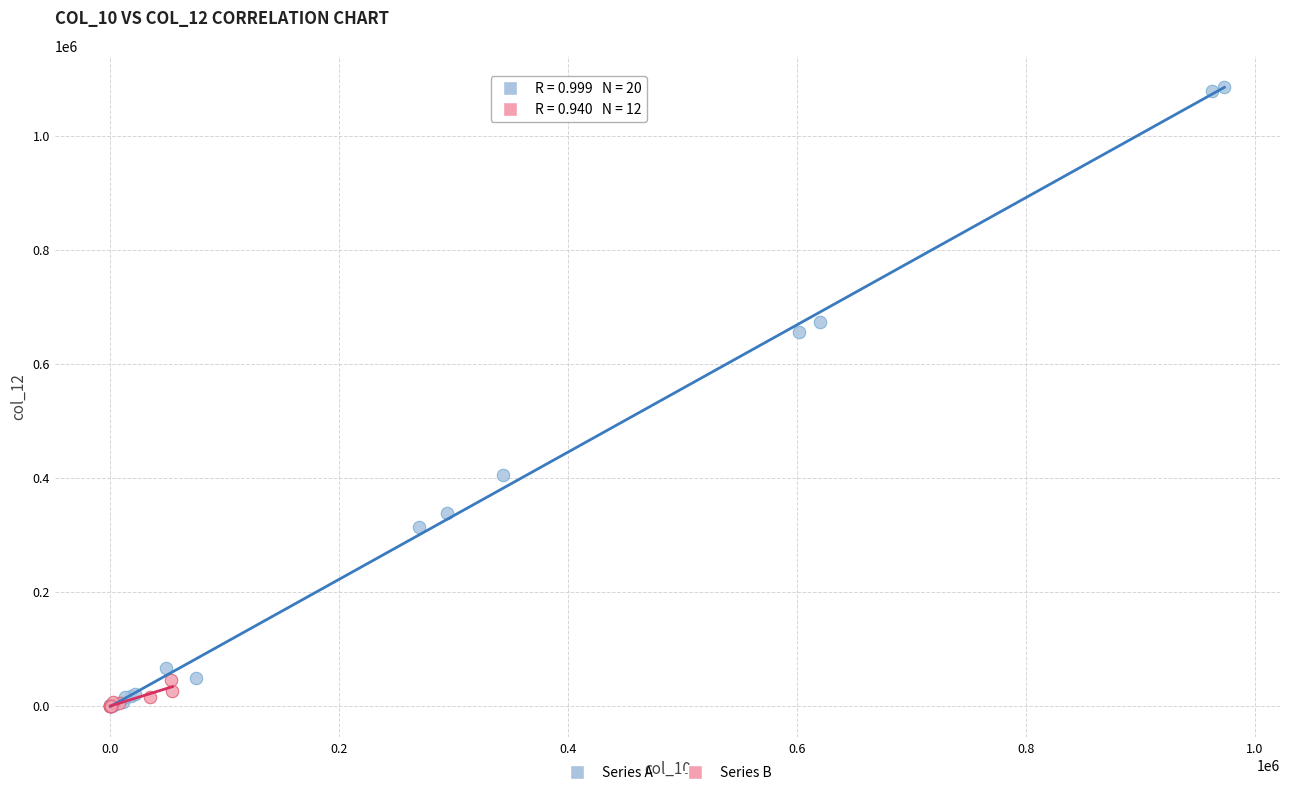

Which series has the largest Y range (max minus min)?

Series A